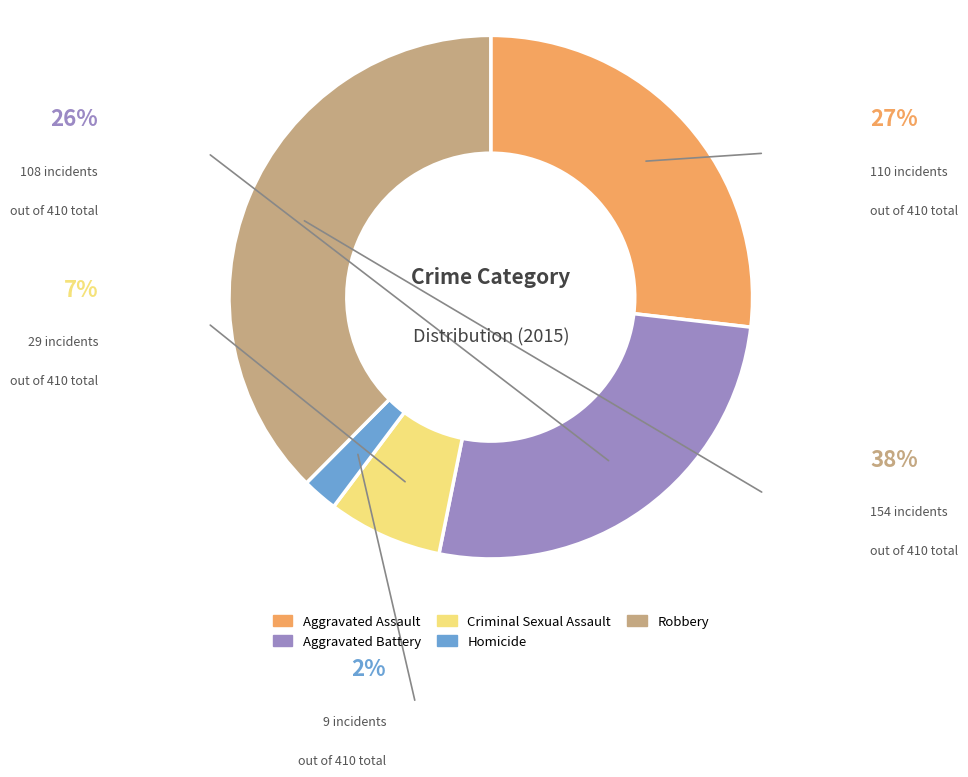

Which has a higher value, Aggravated Battery or Robbery?

Robbery